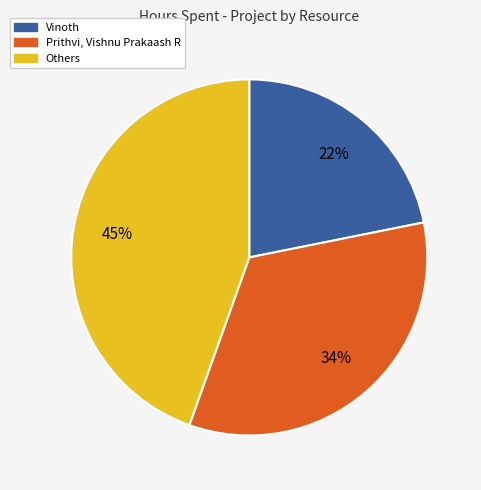

What is the ratio of the value at Vinoth to the value at Prithvi, Vishnu Prakaash R?

0.6